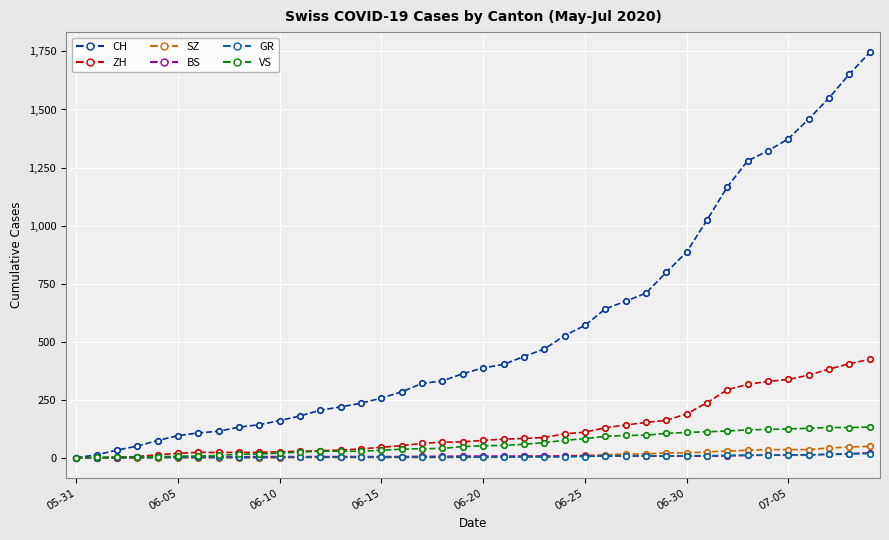

Which series has the largest total across all categories?

CH